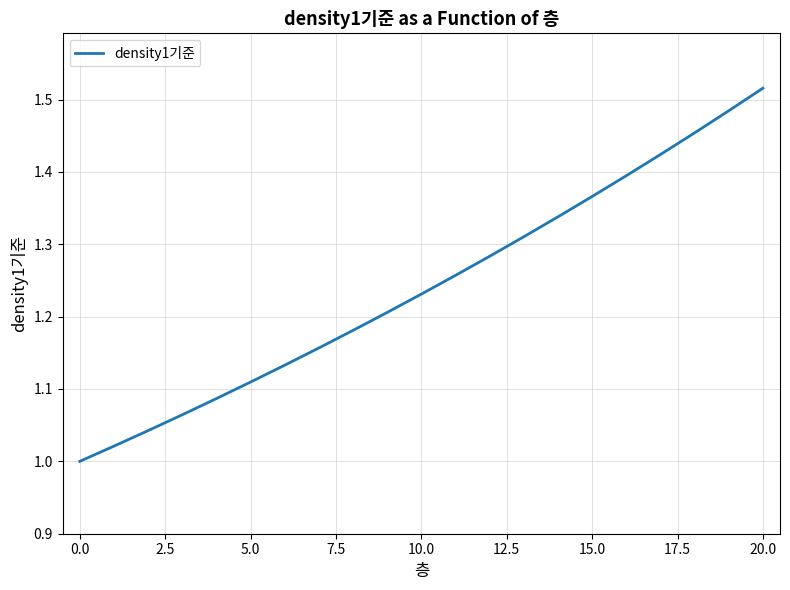

What is the difference between the maximum and minimum values?

0.5